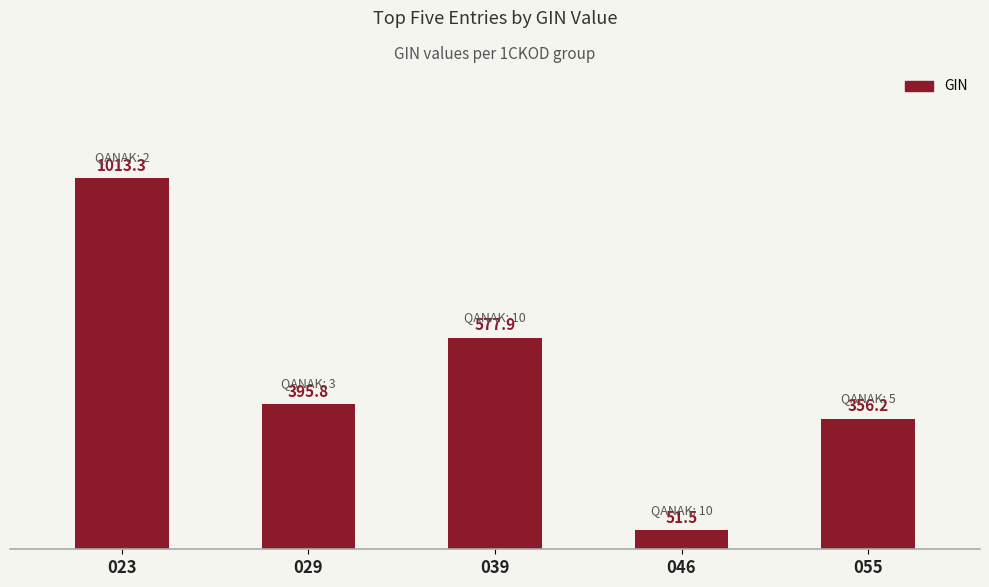

Rank the categories by value from lowest to highest.

046, 055, 029, 039, 023